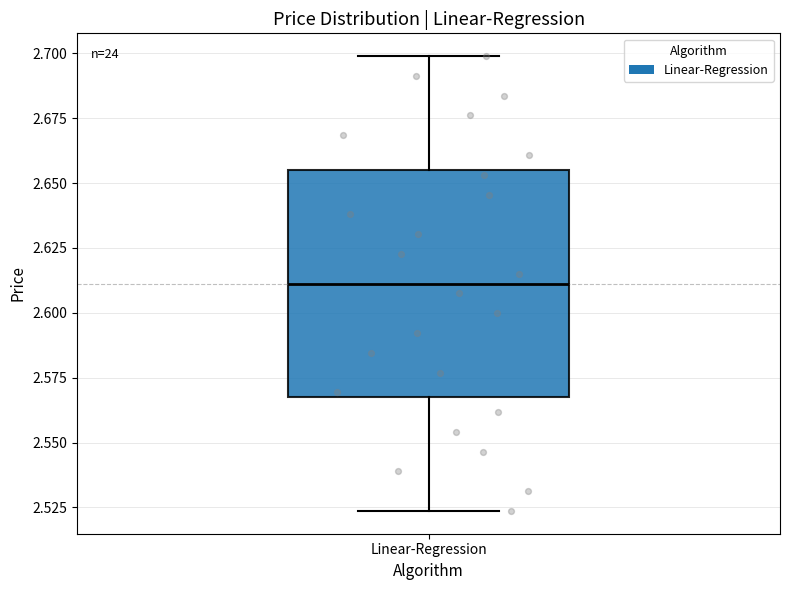

Where does the upper whisker of the box for Linear-Regression end on the y-axis? The values are not printed on the chart, so give them approximately, as read against the axis.

2.700